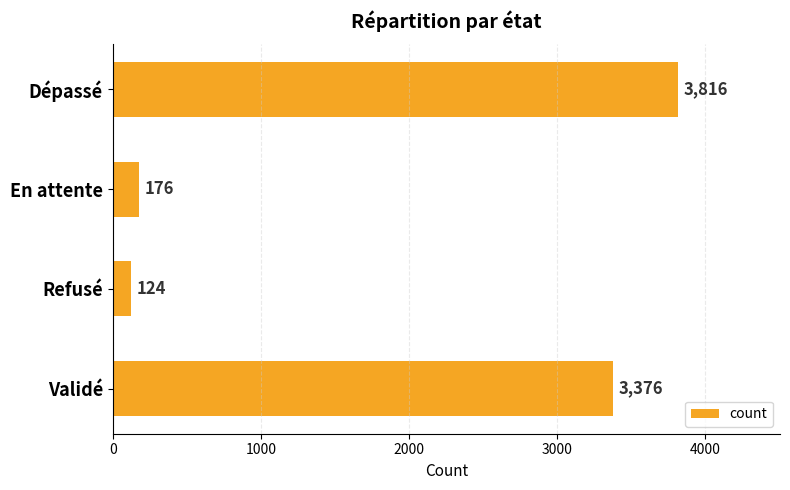

Rank the categories by value from lowest to highest.

Refusé, En attente, Validé, Dépassé